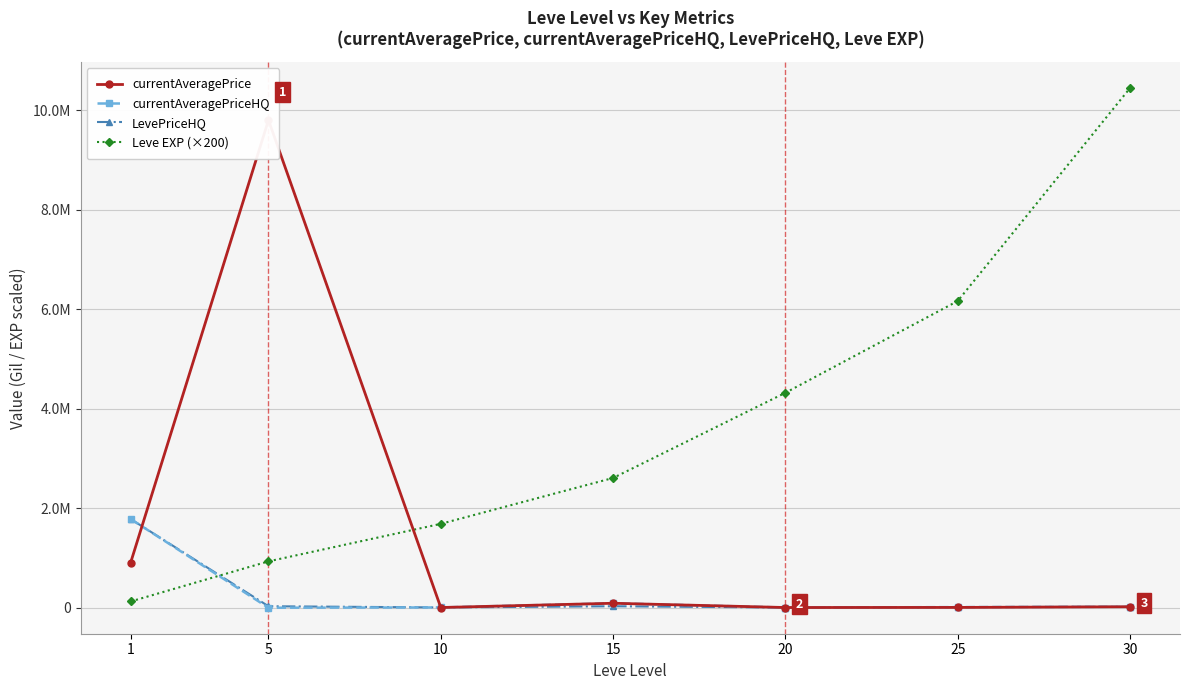

Which series has the largest total across all categories?

Leve EXP (×200)